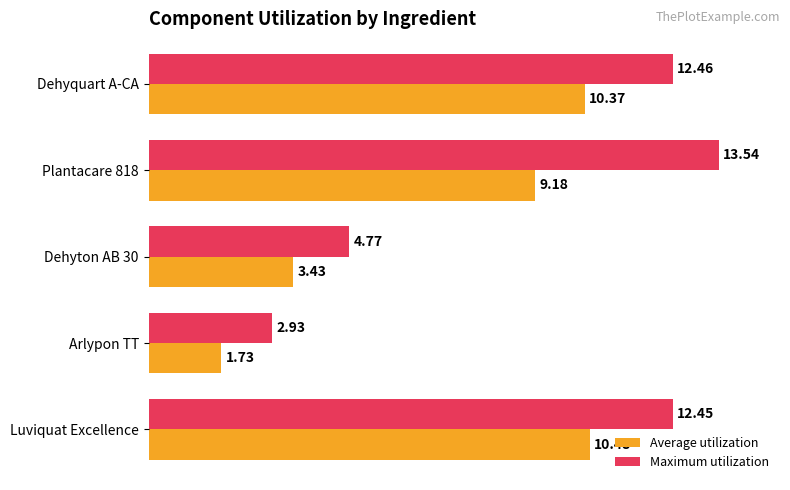

What is the average value of the Average utilization series?

7.0